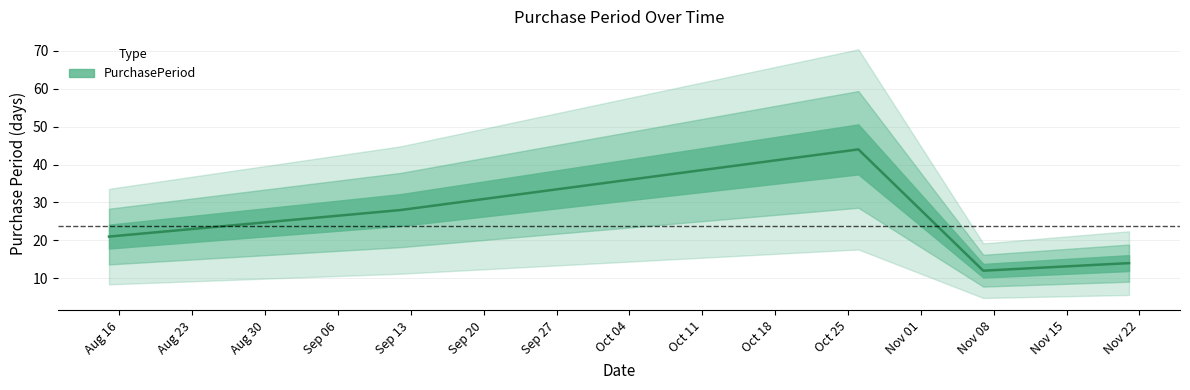

Is this an area chart (filled region under the line)?

No